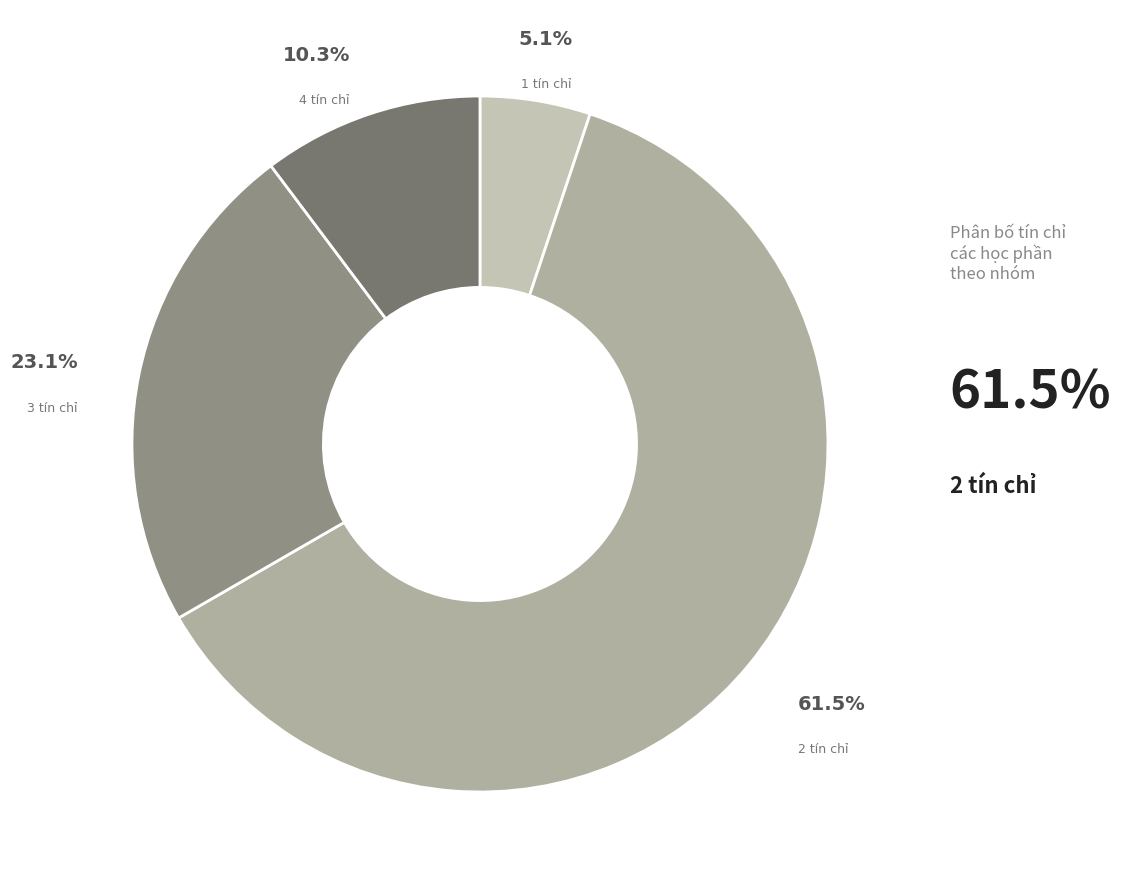

To the nearest percent, what is the difference between the largest and smallest slice percentages?

56%